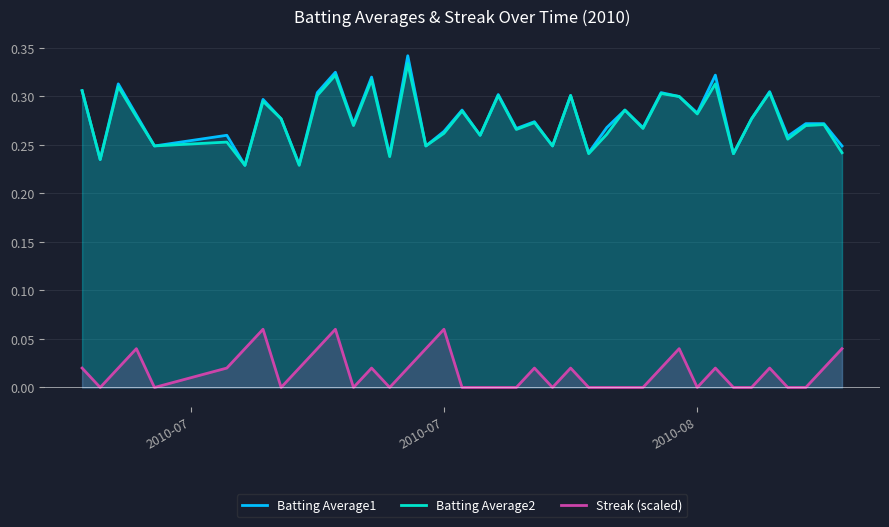

How many interior local peaks does the Batting Average2 series have?

15